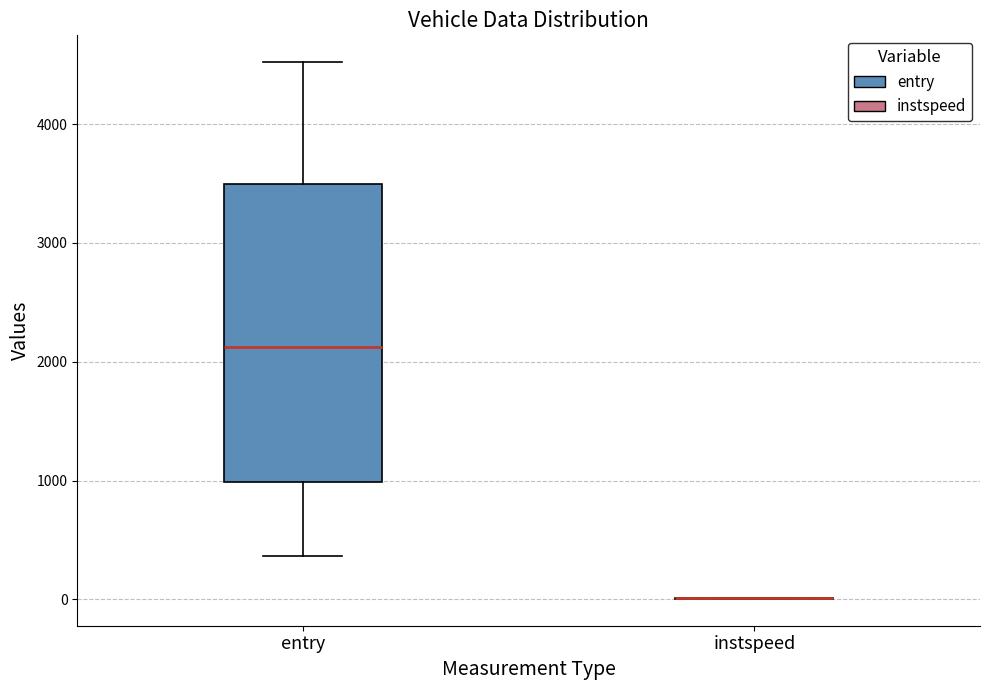

Reading left to right, transcribe this box plot: for each box, give where its median line is, the range the box spans, and where its two whiskers end, as read against the y-axis. The values are not printed on the chart, so give them approximately, as read against the axis.

entry: median 2100, box 1000 to 3500, whiskers 400 to 4500
instspeed: box collapsed to a line at 0, whiskers 0 to 0